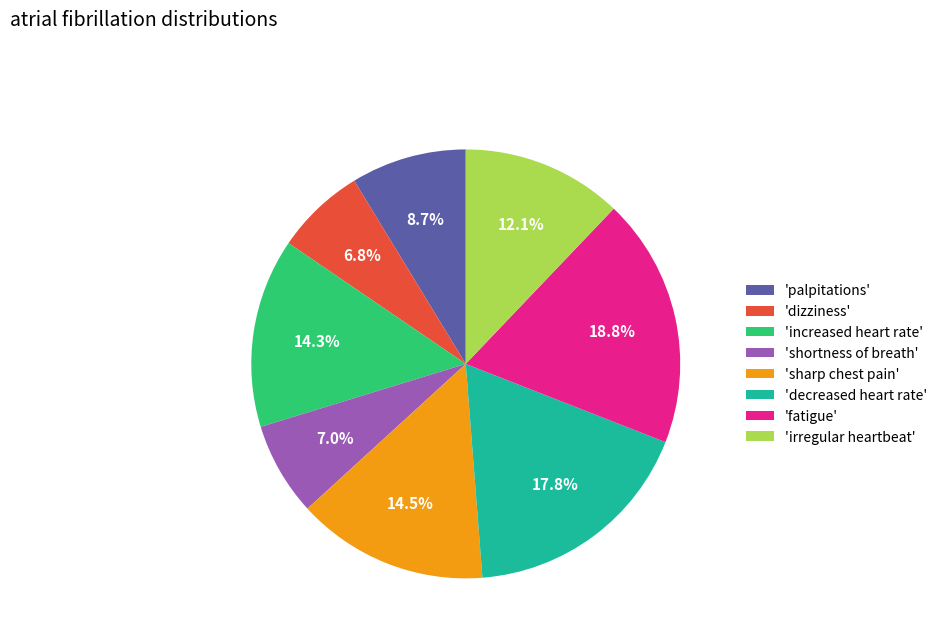

How many slices are in this pie chart?

8